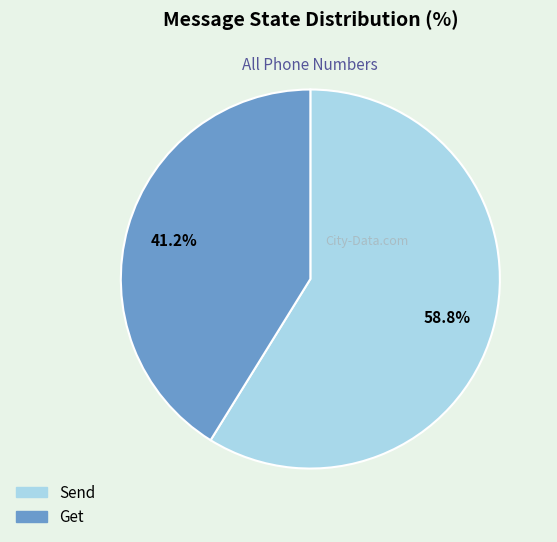

Count the number of slices in the pie.

2